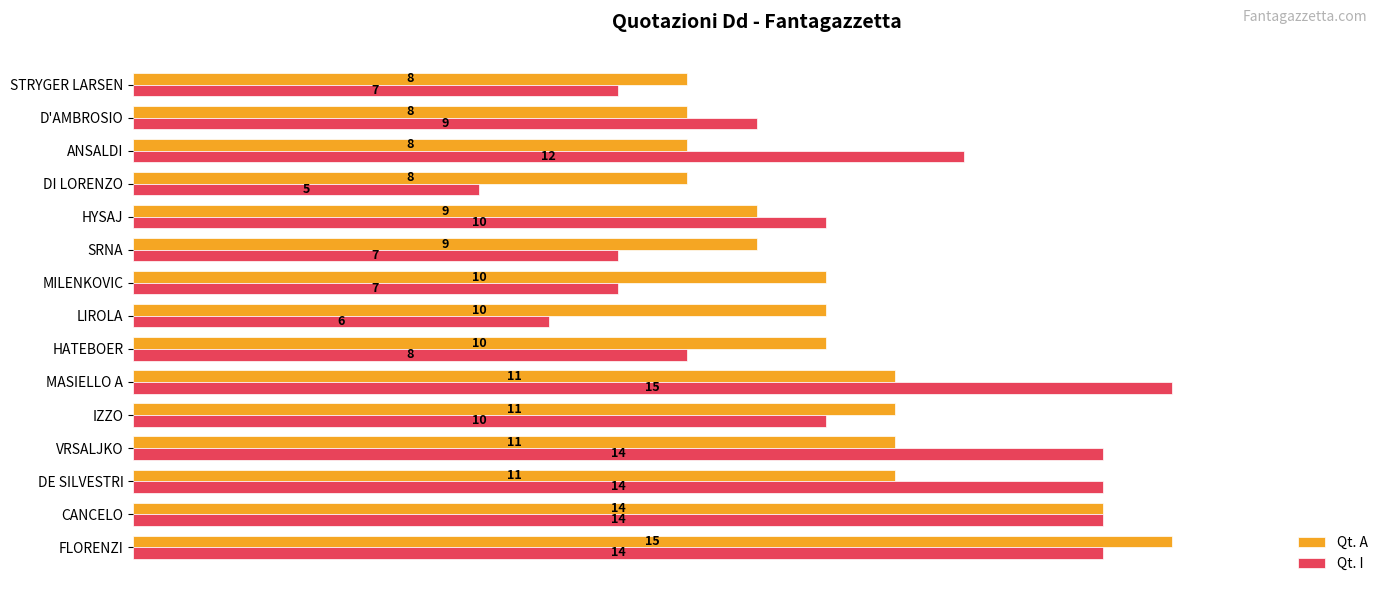

At SRNA, list the series in order from smallest to largest.

Qt. I, Qt. A